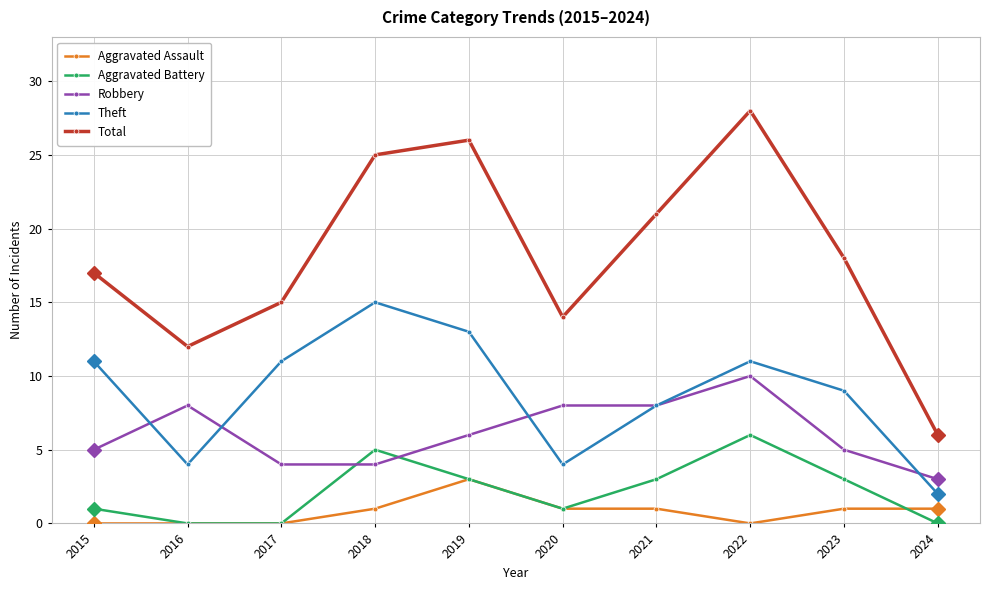

How many data points does each series have?

10